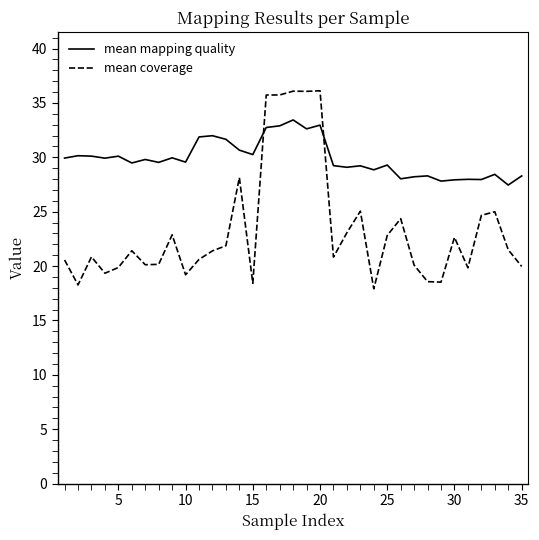

True or false: mean coverage and mean mapping quality cross at least once.

True